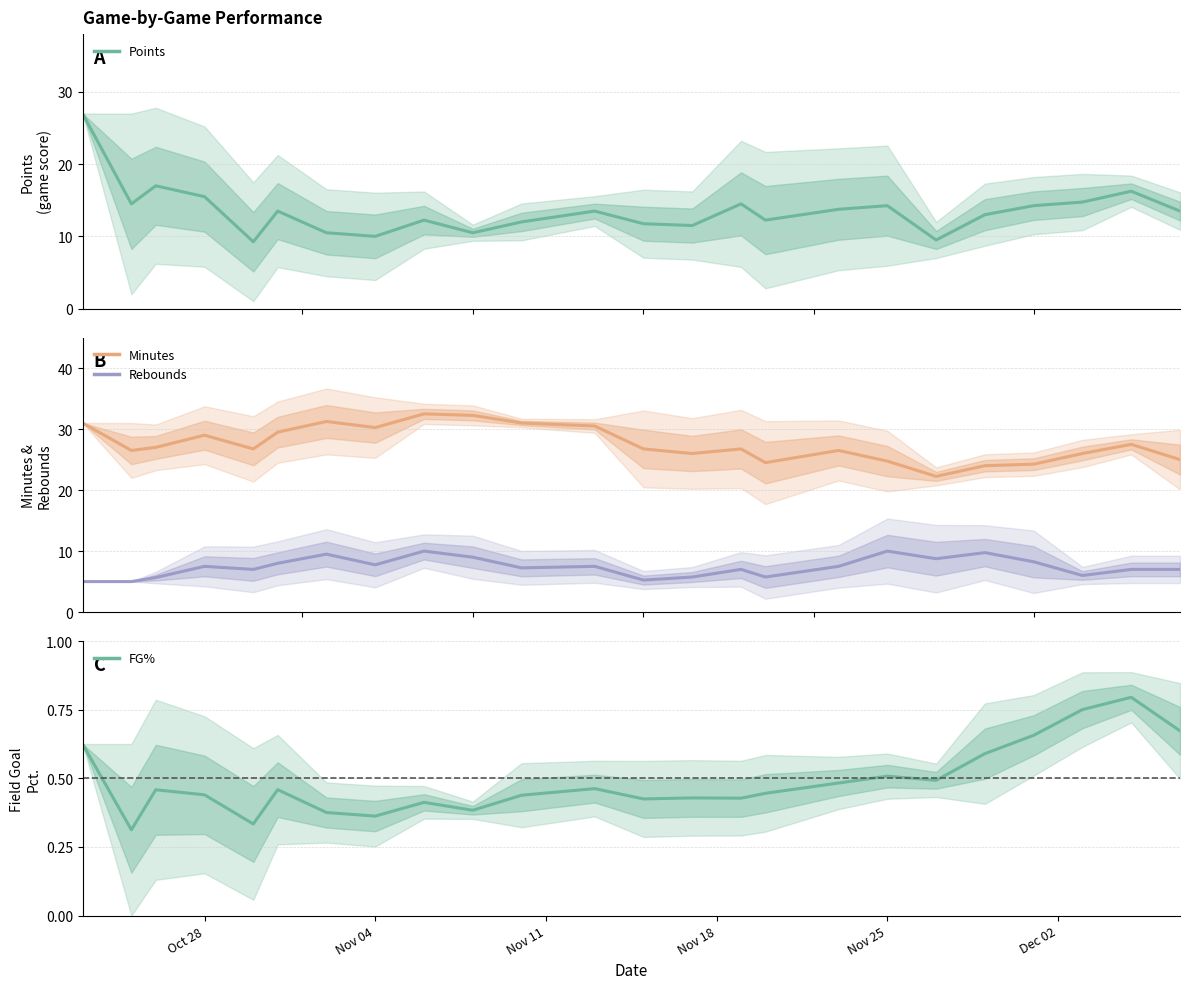

What is the label of the 2nd point from the right?

2024-12-05